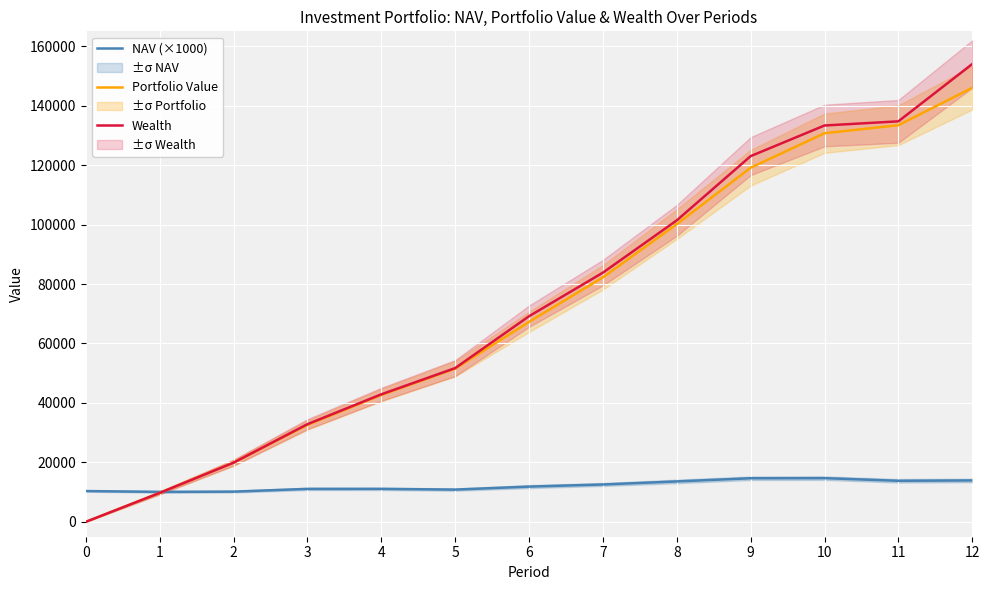

Is the value of Wealth at 2 greater than the value of NAV (×1000) at 9?

Yes